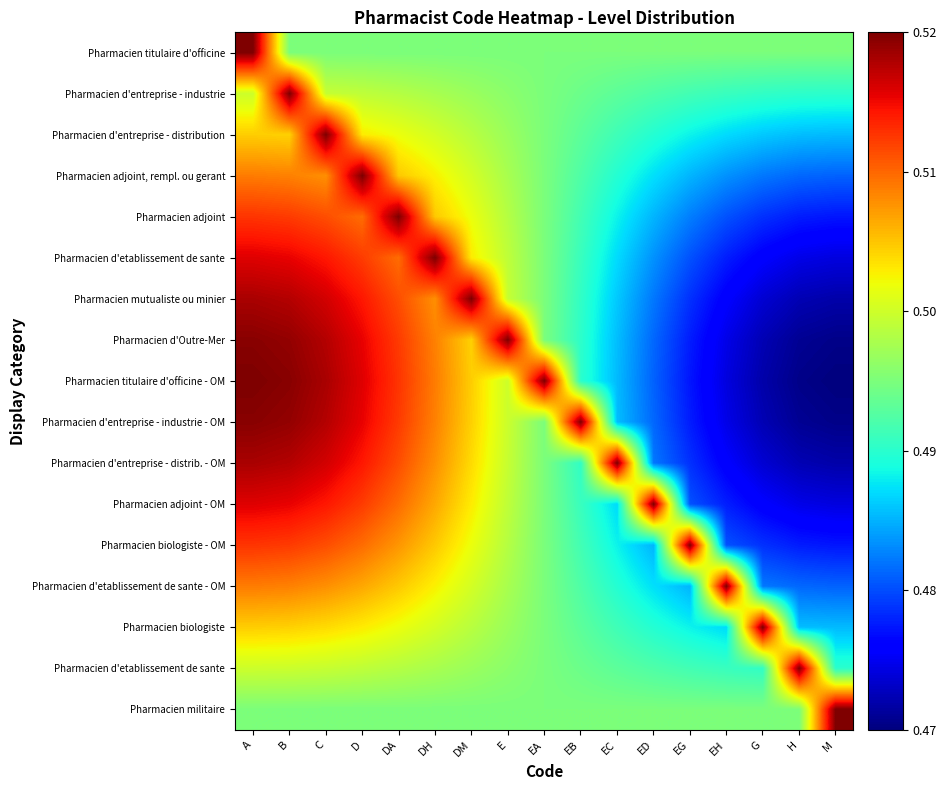

What is the total value across all series at D?

8.6